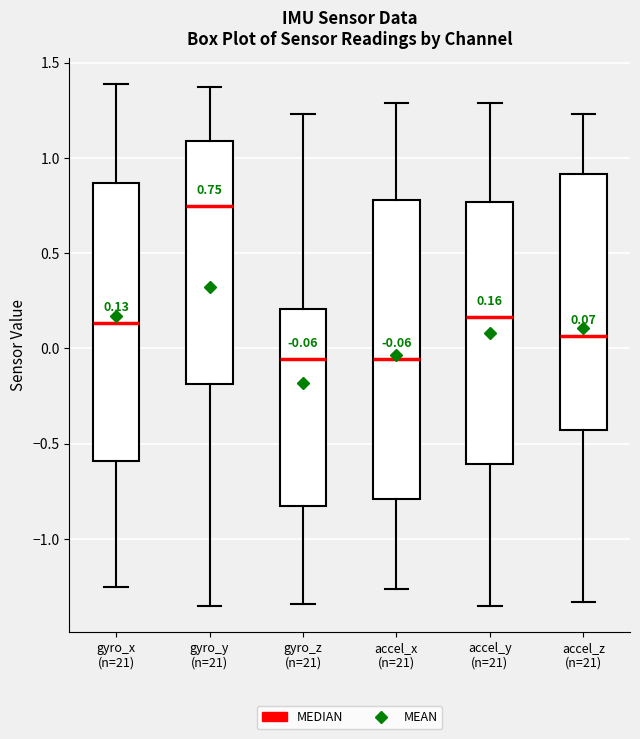

Comparing the boxes themselves (not the whiskers), which one is the tallest?

accel_x (n=21)